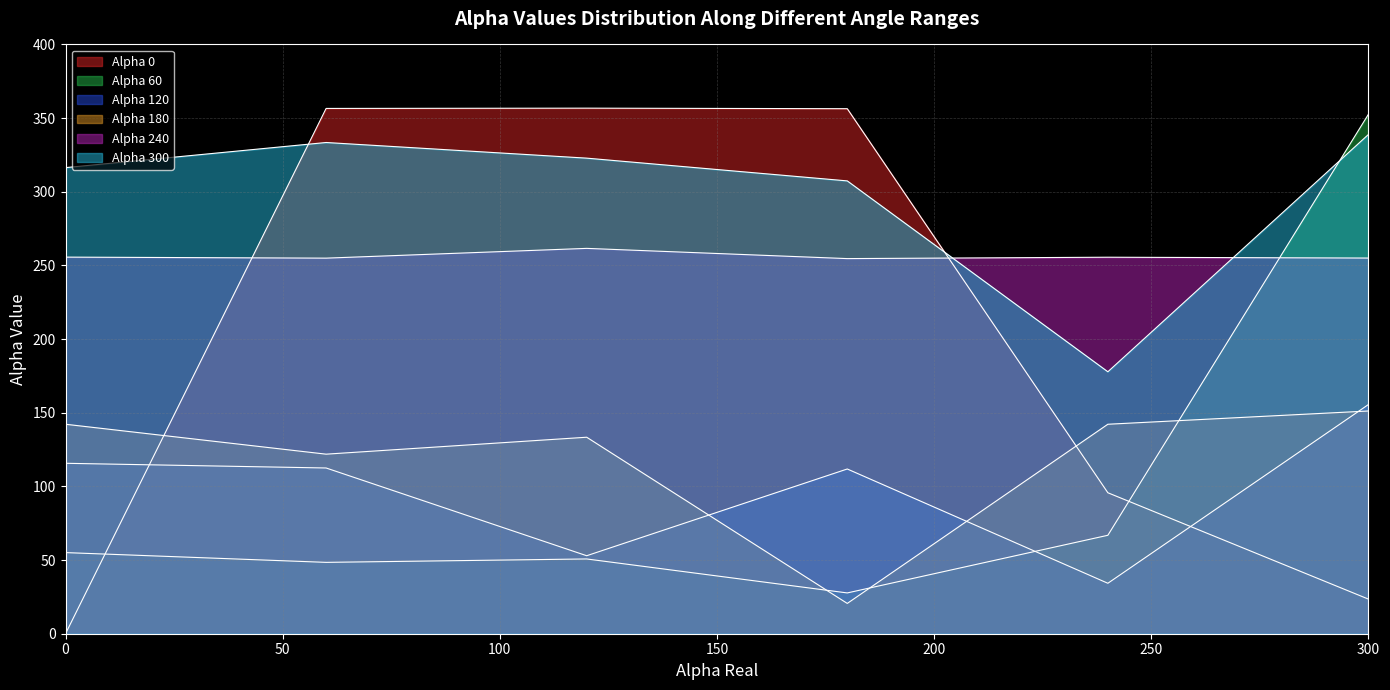

List the labels in order of Alpha 60 value, smallest first.

180, 60, 120, 0, 240, 300